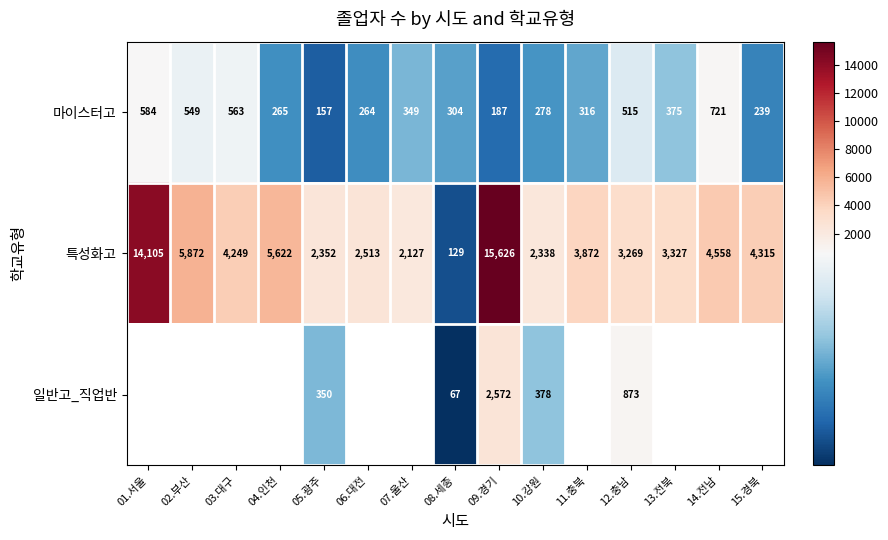

What is the difference between the highest and lowest values at 05.광주?

2195